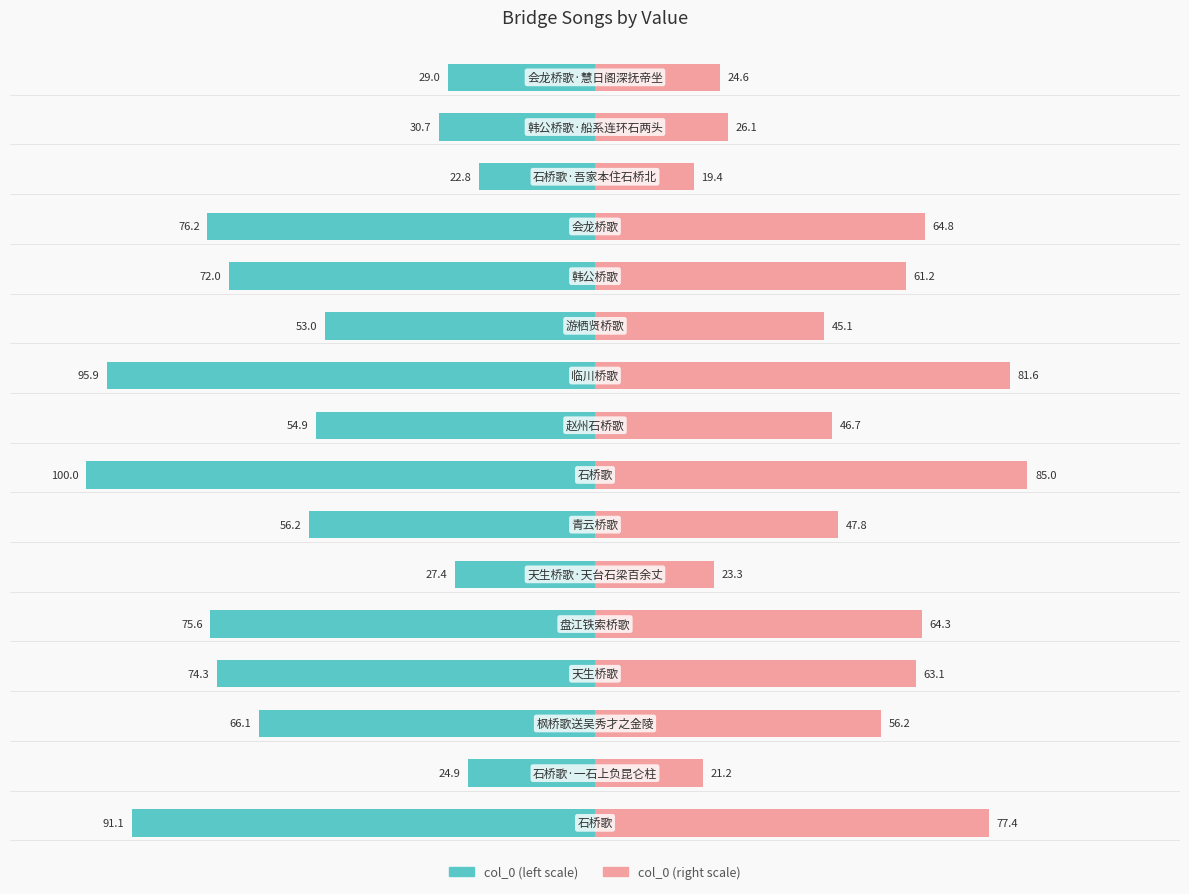

Is it true that col_0 (left) equals -26.2 at 8?

False